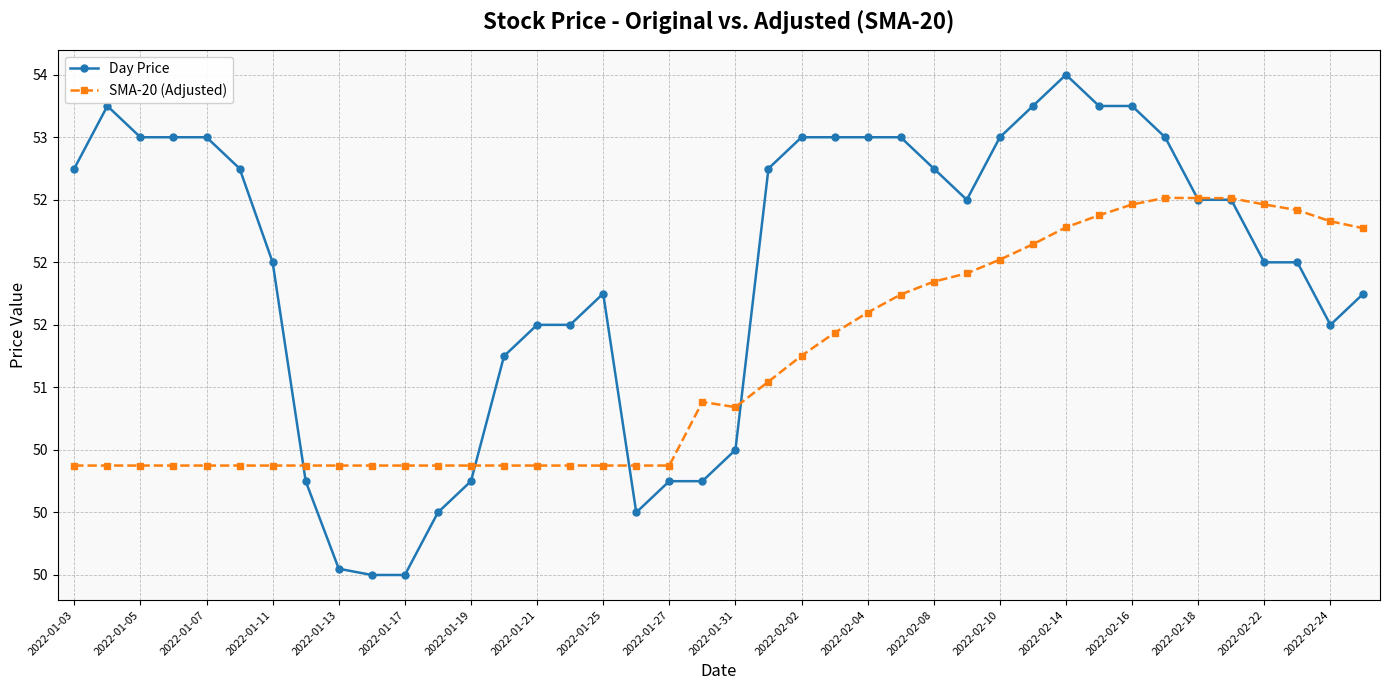

List the series in order of their overall mean, highest first.

Day Price, SMA-20 (Adjusted)